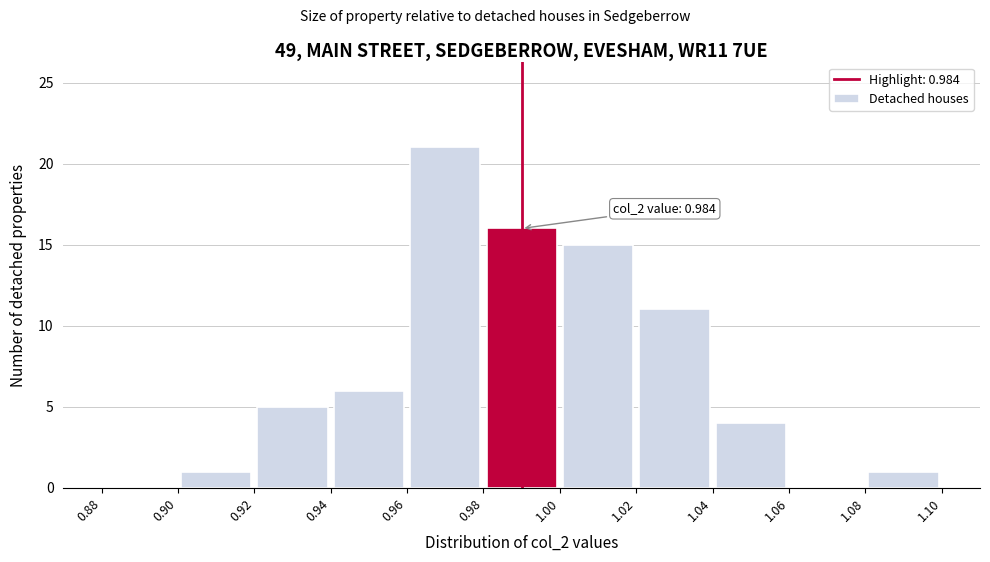

Which range on the x-axis has the tallest bar?

0.96 to 0.98